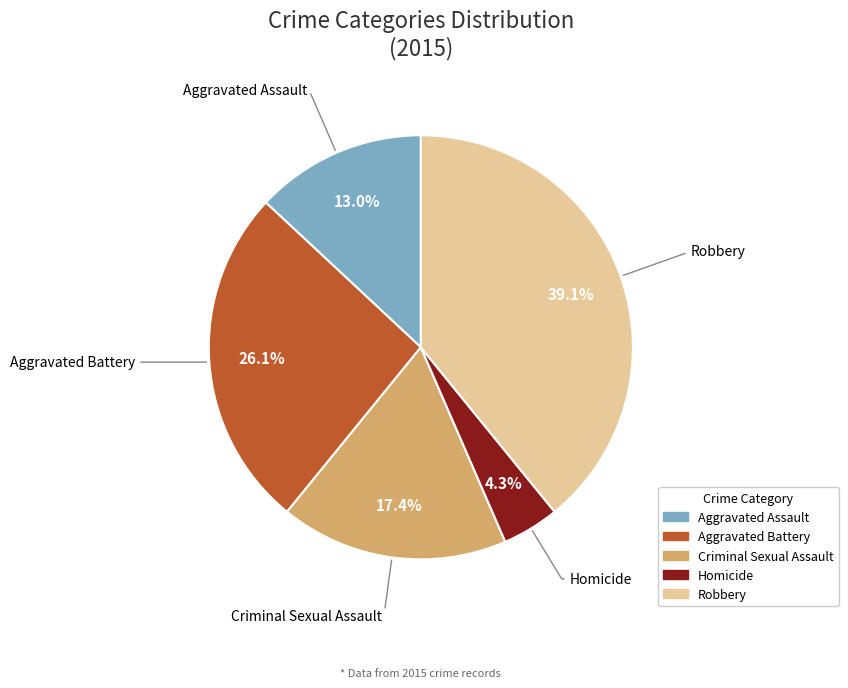

What percentage is the Robbery slice, to the nearest percent?

39%